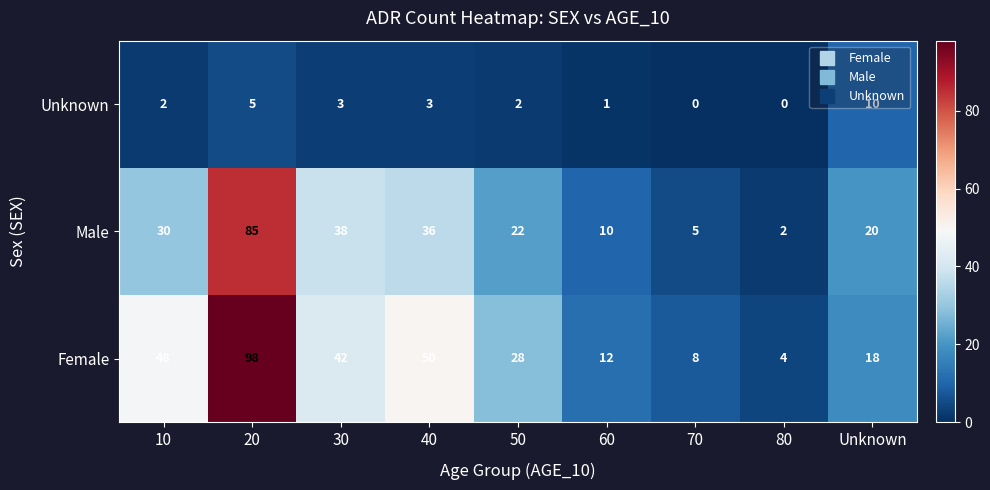

How many series are shown in this chart?

3